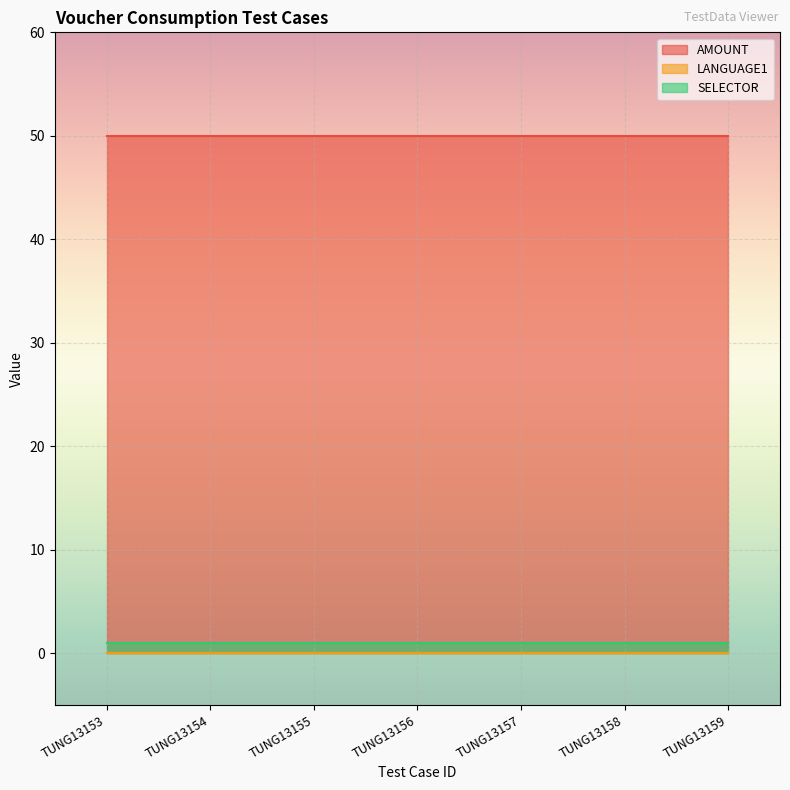

How many lines are shown in the chart?

3